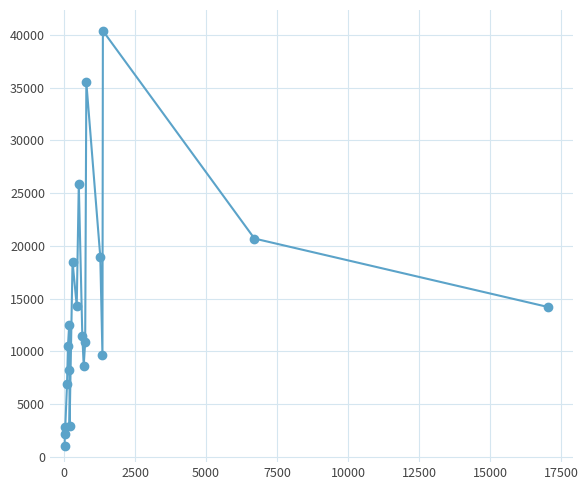

What is the value of the 10th point from the left?

14324